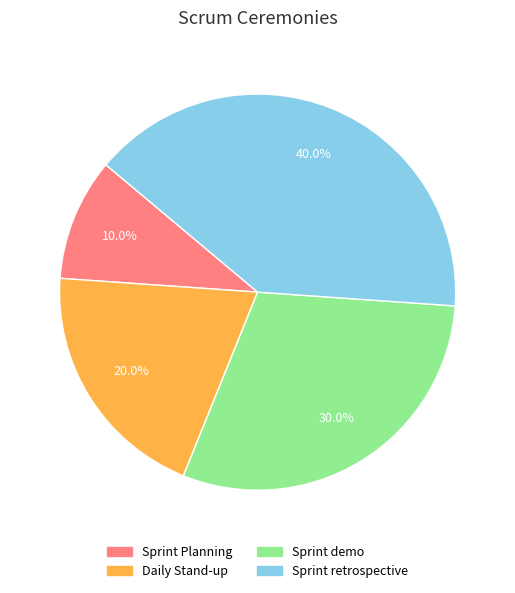

Does Sprint retrospective represent more than half of the total?

No